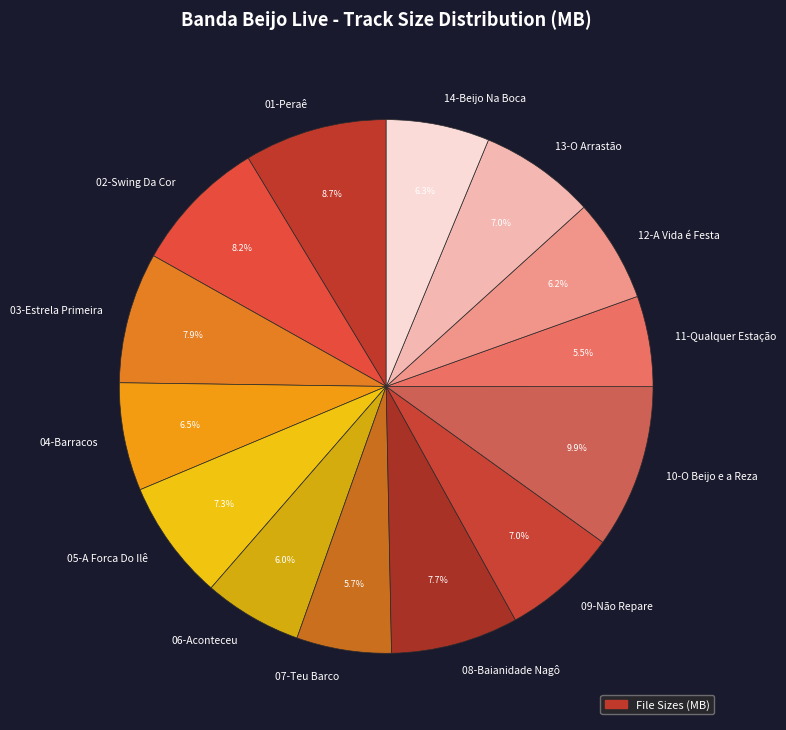

To the nearest percent, what is the combined percentage of 01-Peraê and 02-Swing Da Cor?

17%